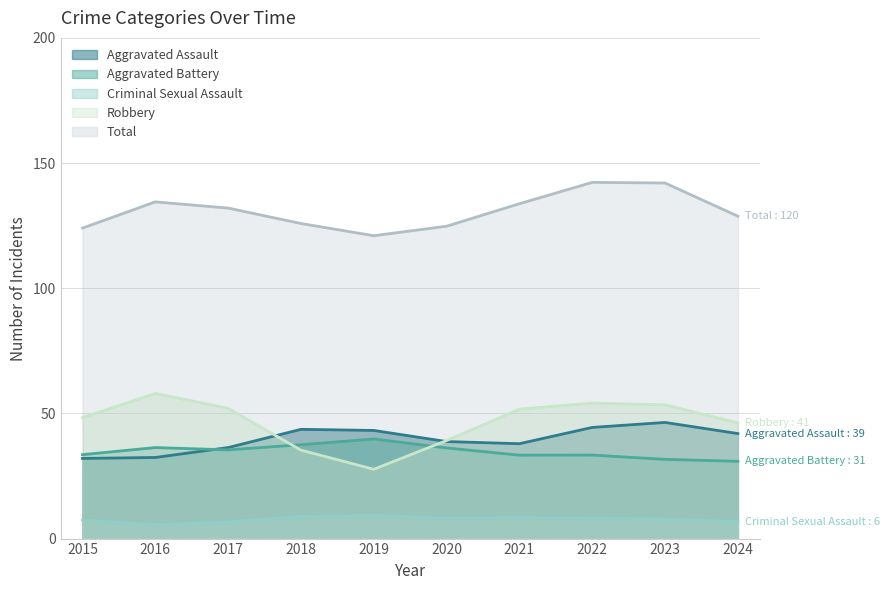

Between 2019 and 2015, which is larger?

2019